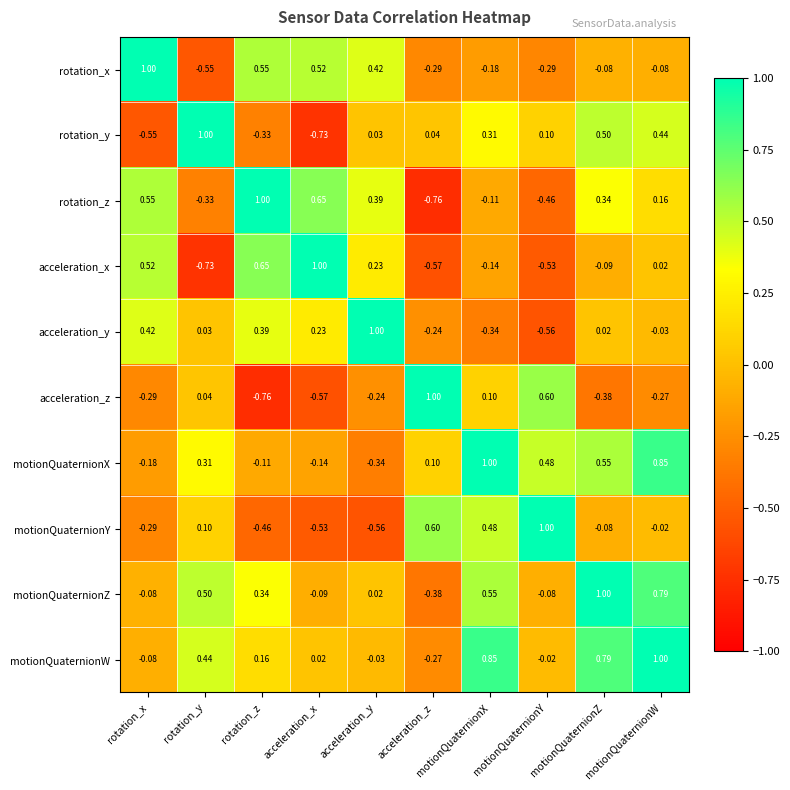

Where does the motionQuaternionY series first go above 0?

rotation_y